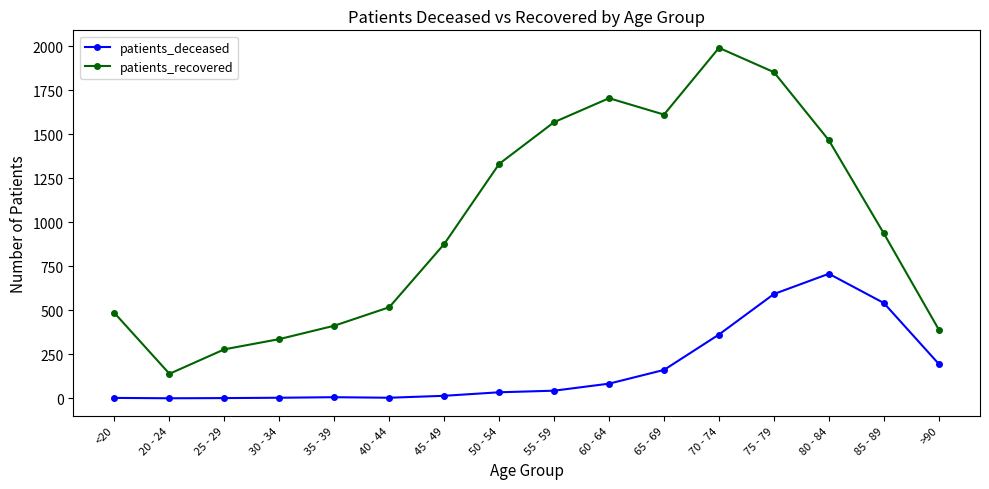

What are all the series names shown in the legend?

patients_deceased, patients_recovered